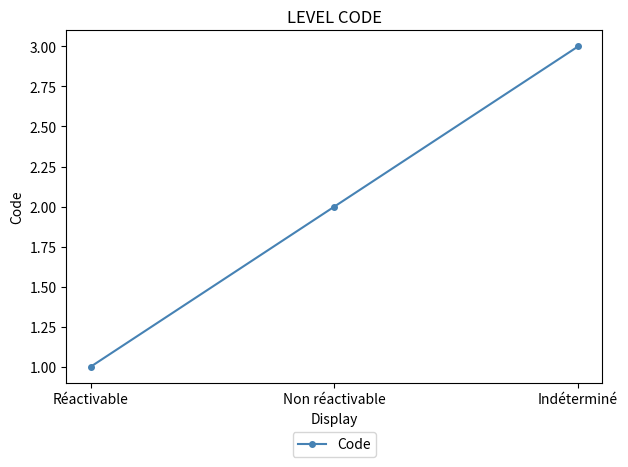

What is the difference between the values at Indéterminé and Réactivable?

2